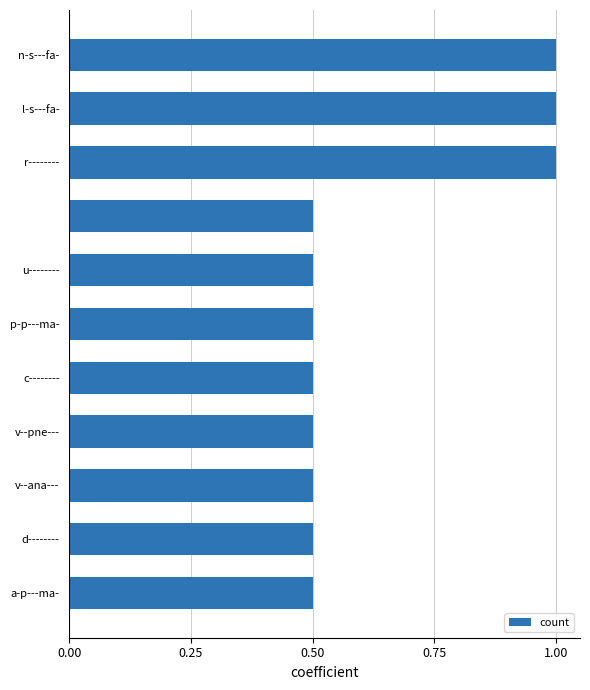

How many bars are there in total?

11